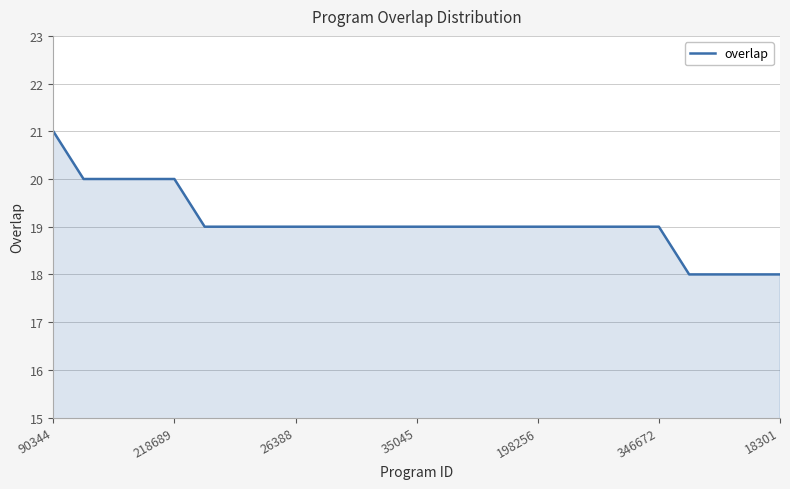

What is the maximum value shown in the chart?

21